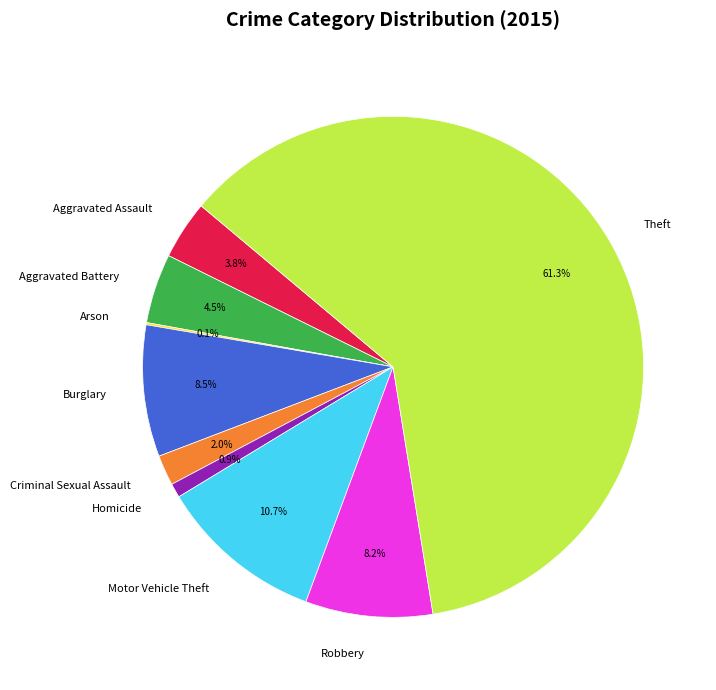

Is it true that Aggravated Assault is 4% of the pie?

True